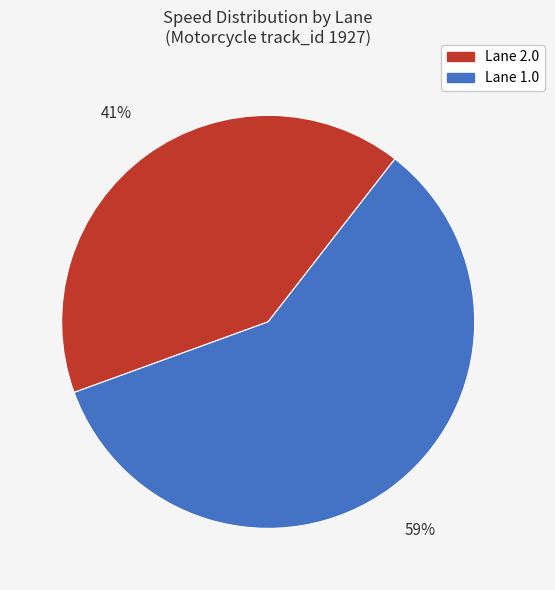

Does any single category account for the majority?

Yes